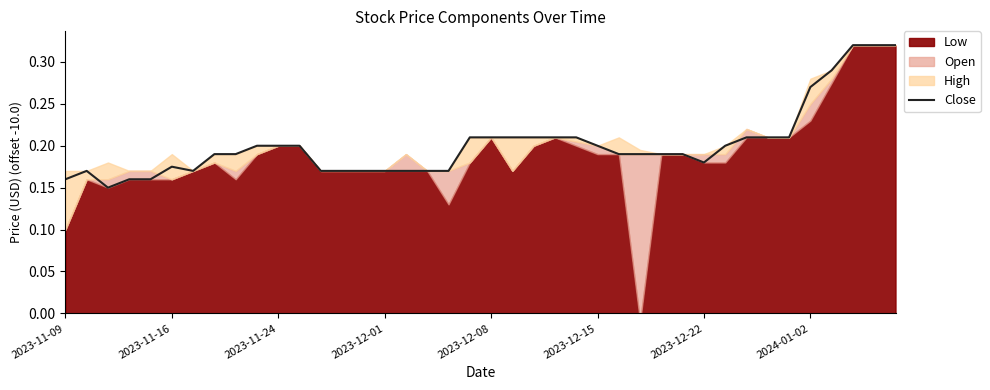

What is the difference between the maximum and minimum values?

0.2